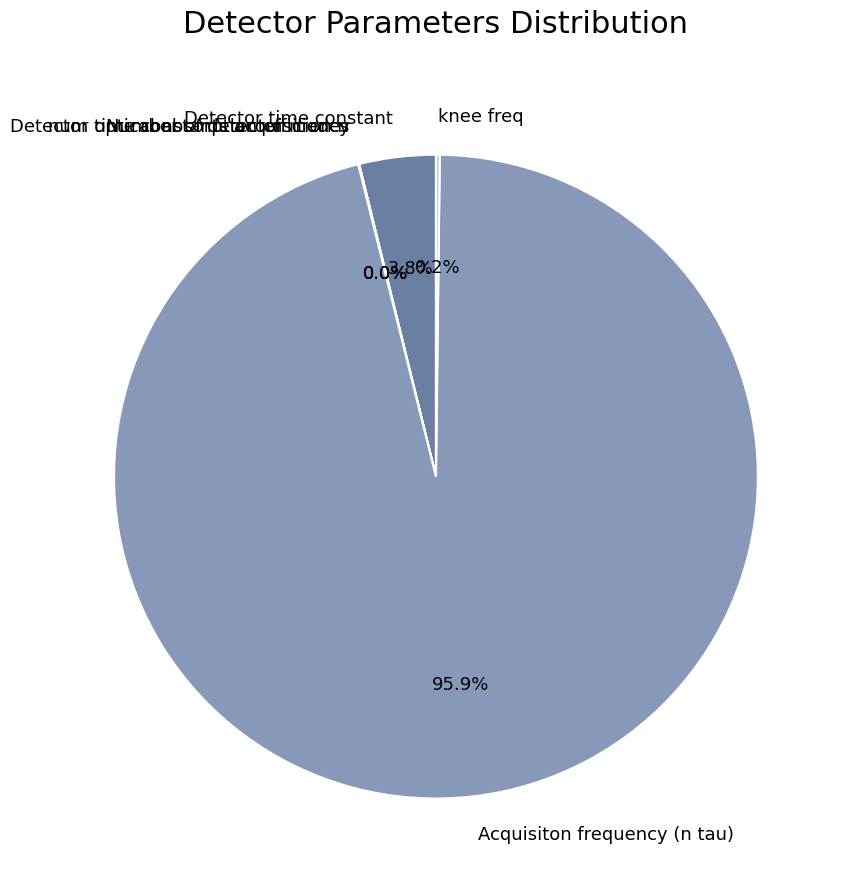

To the nearest percent, what is the difference between the Acquisiton frequency (n tau) and Detector time constant slice percentages?

92%